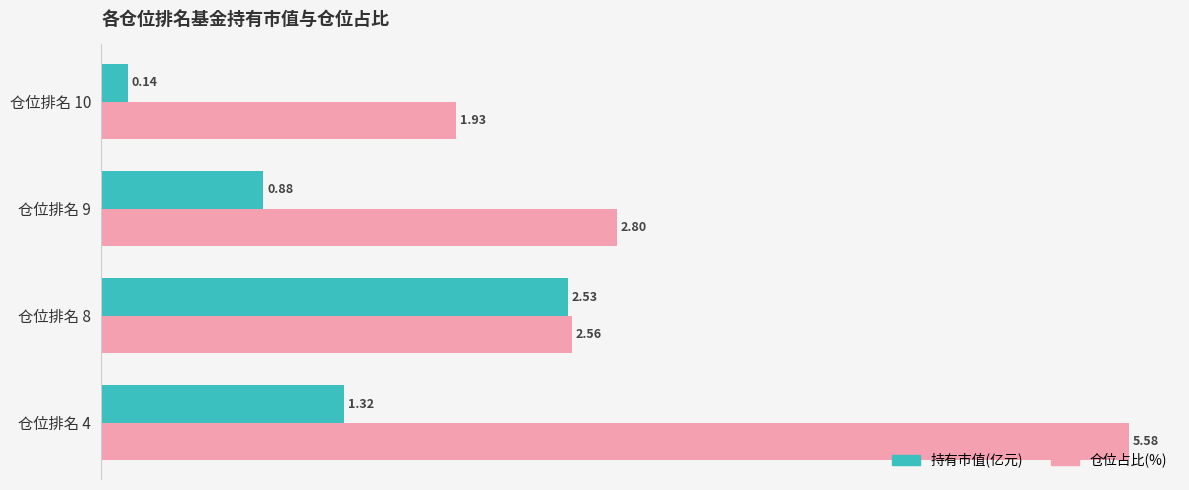

Rank the series by their maximum value, from highest to lowest.

仓位占比(%), 持有市值(亿元)